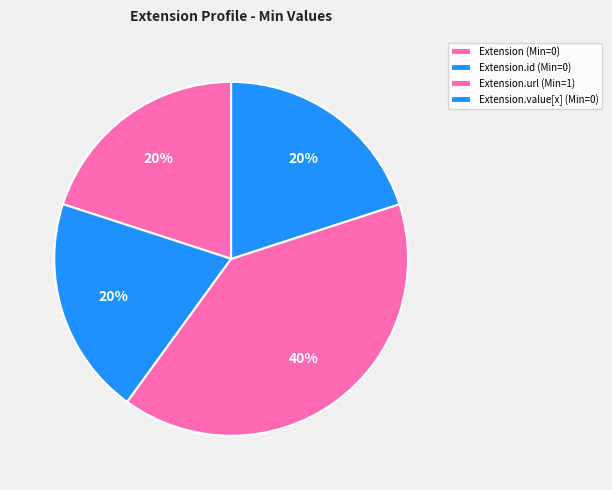

How many slices are in this pie chart?

4